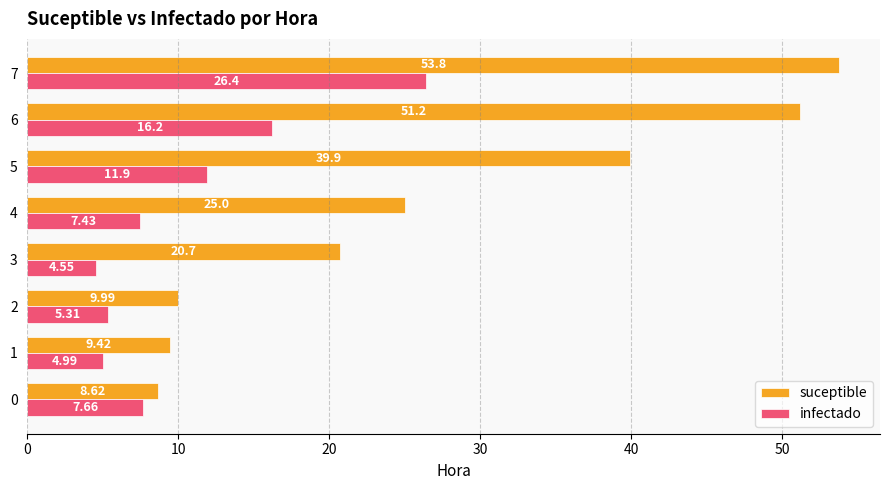

At how many categories does at least one series exceed 10?

5